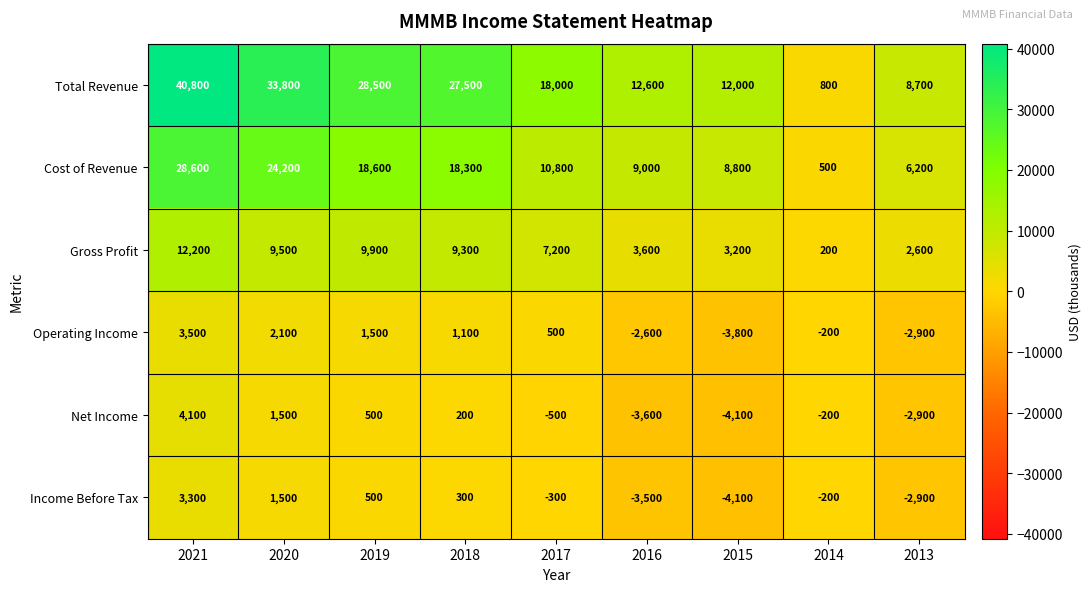

Is it true that Gross Profit equals 9900 at 2019?

True